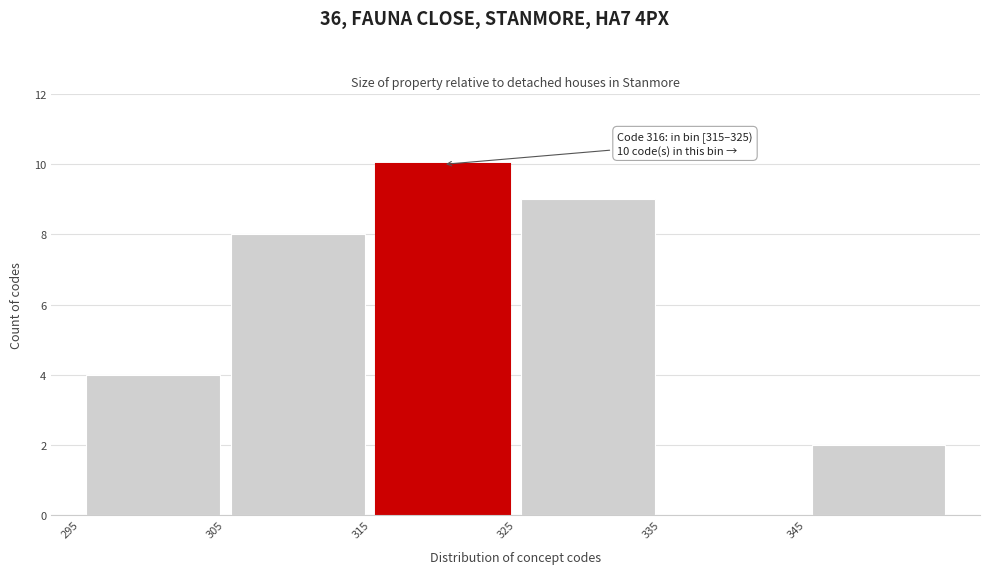

Which range on the x-axis has the tallest bar?

315 to 325